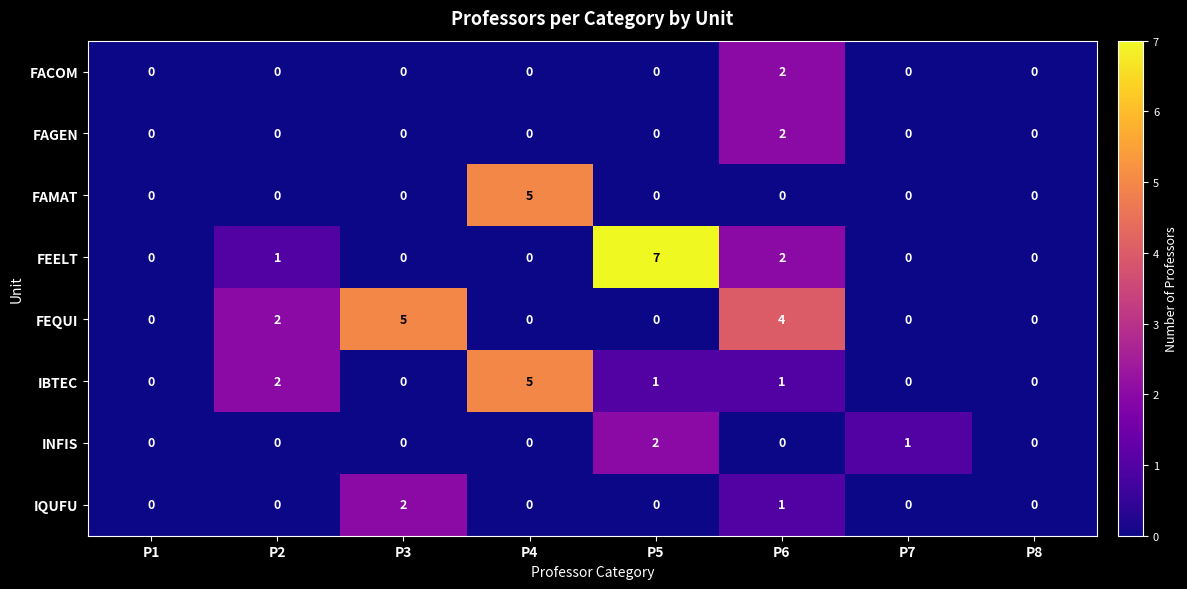

Which label corresponds to the largest value in the chart?

P5